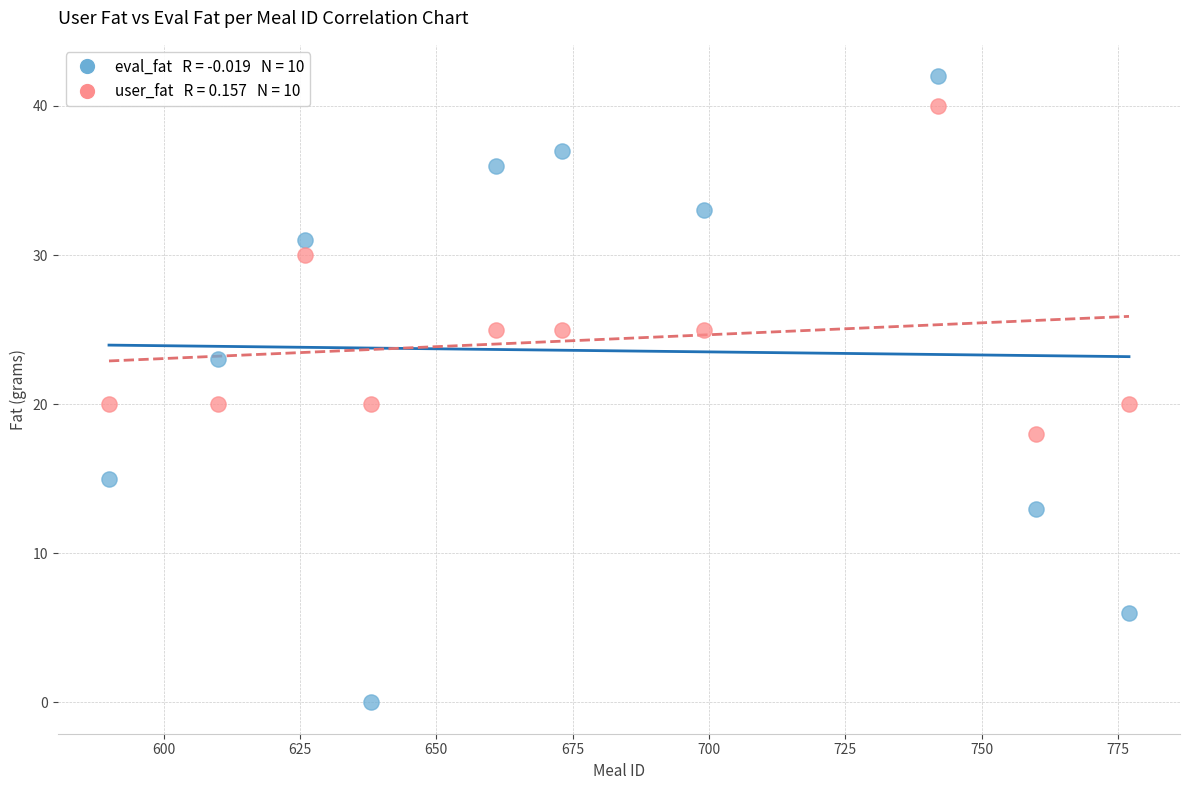

Across all data points, what is the range of X values (max minus min)?

187